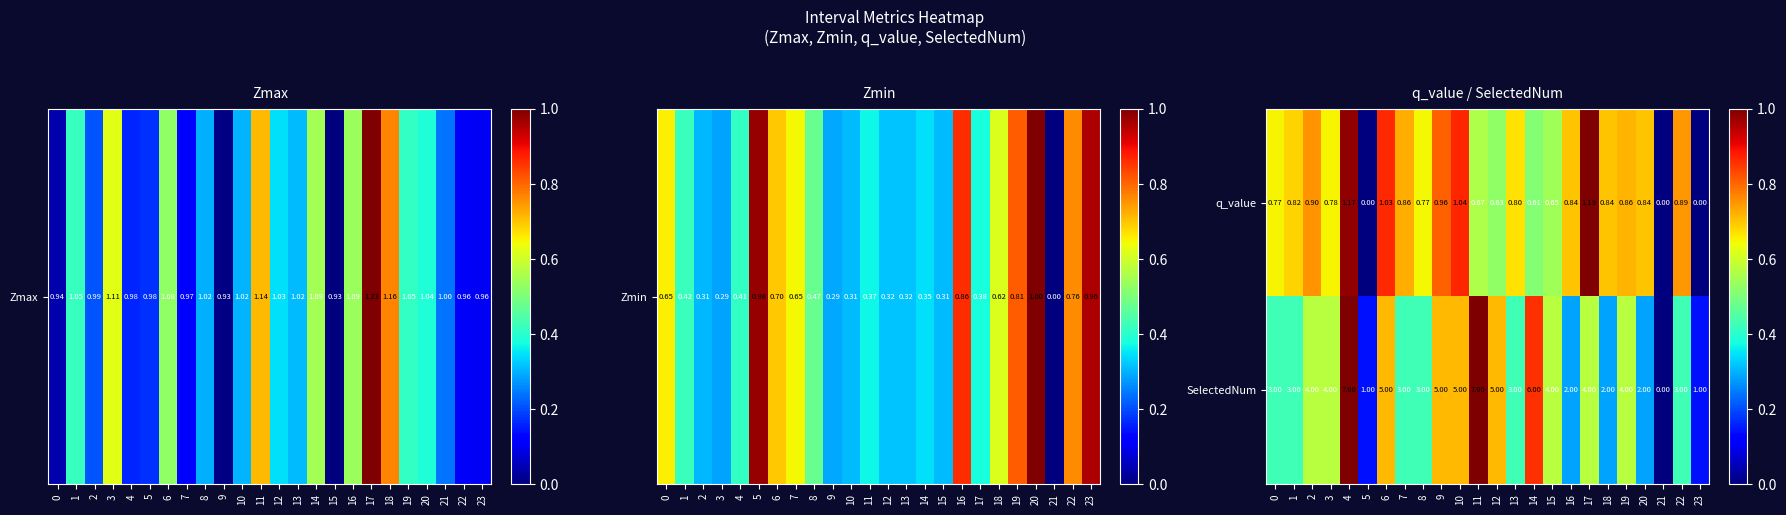

Which series has the largest total across all categories?

SelectedNum